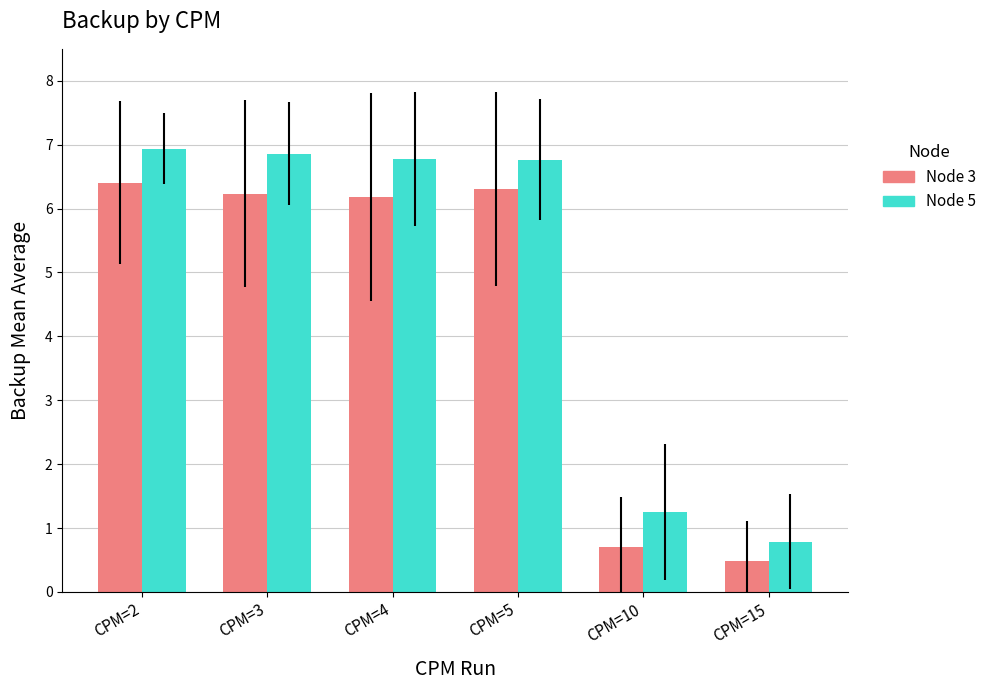

What is the total value across all series at CPM=2?

13.3